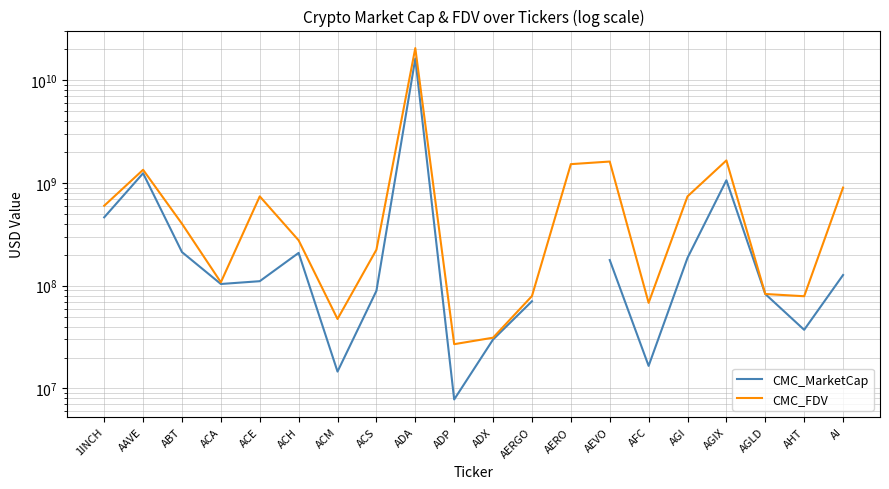

True or false: CMC_FDV and CMC_MarketCap intersect in this chart.

False